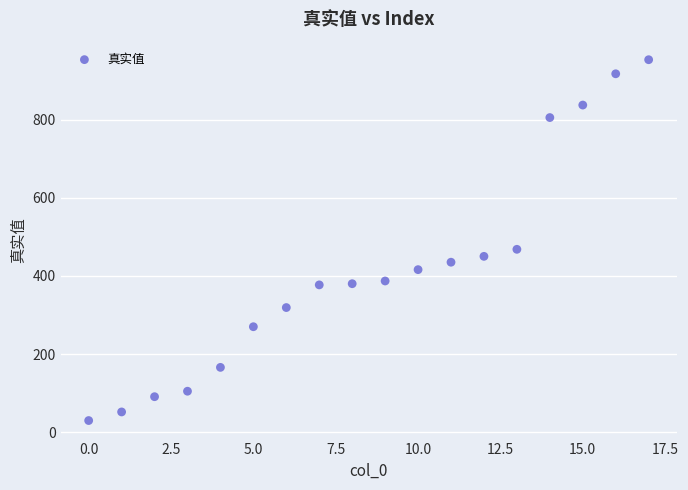

What Y value in the scatter plot is closest to 491?

468